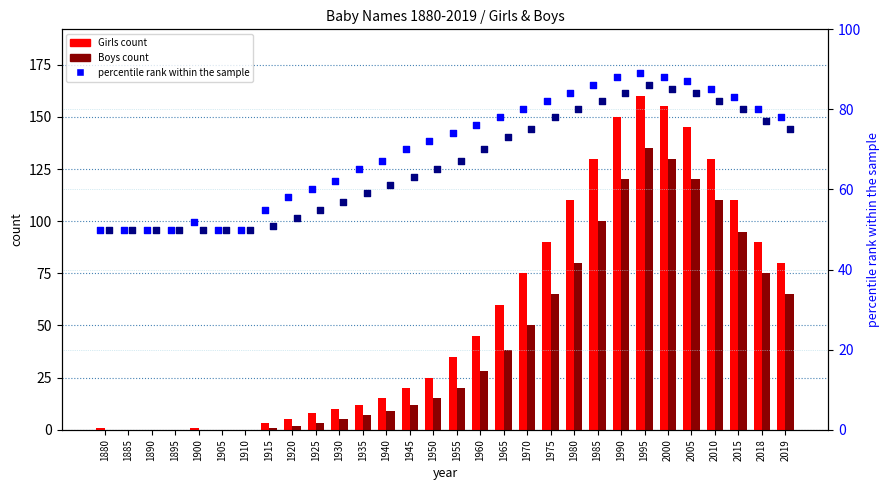

Is the value of Girls at 2000 greater than the value of percentile rank (Boys) at 2015?

Yes